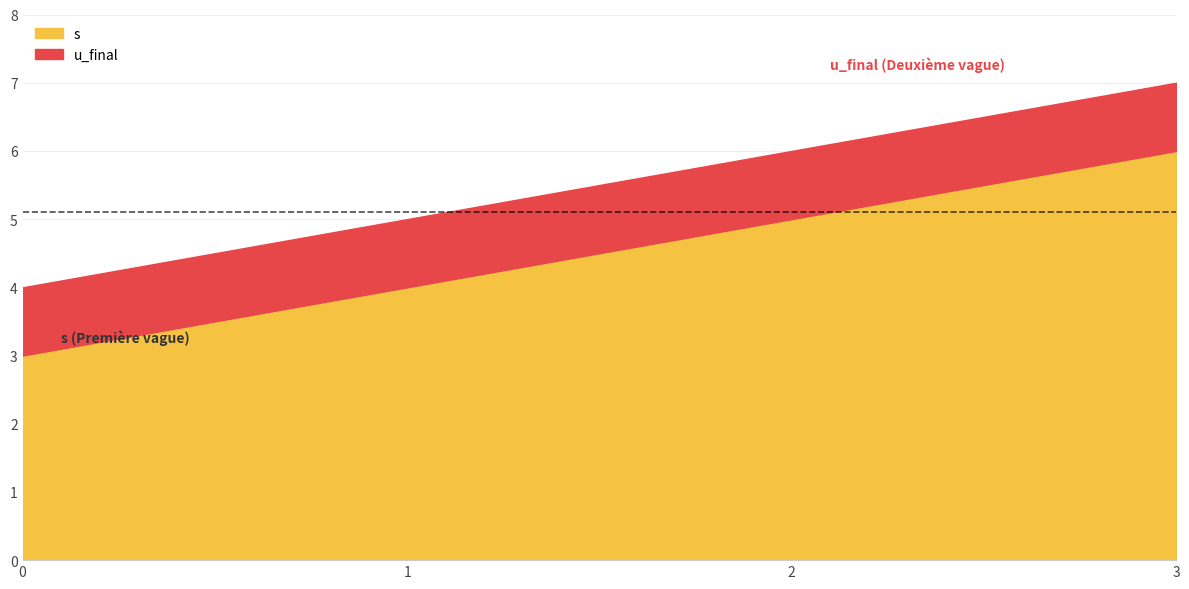

What is the spread (max minus min) of values at 0?

2